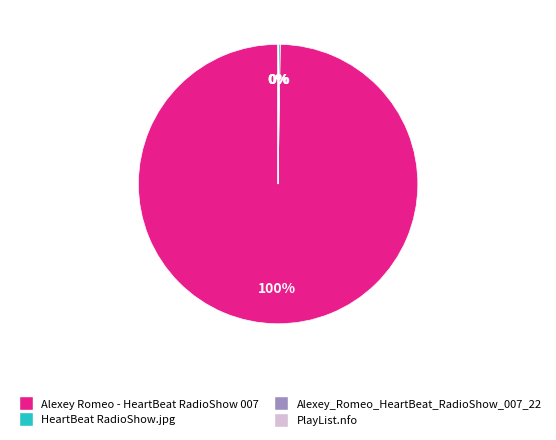

What is the largest slice in the pie chart?

Alexey Romeo - HeartBeat RadioShow 007